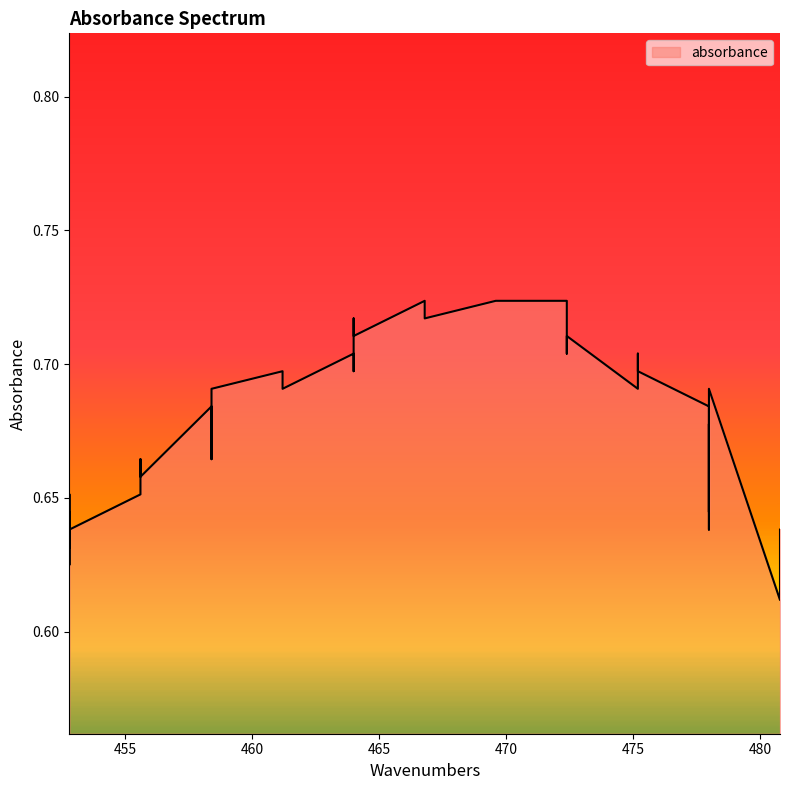

Reading right to left, list all the values displayed in this chart.

0.6	0.6	0.7	0.7	0.6	0.7	0.7	0.7	0.7	0.6	0.7	0.7	0.7	0.7	0.7	0.7	0.7	0.7	0.7	0.7	0.7	0.7	0.7	0.7	0.7	0.7	0.7	0.7	0.7	0.7	0.7	0.7	0.7	0.7	0.7	0.6	0.7	0.6	0.6	0.6